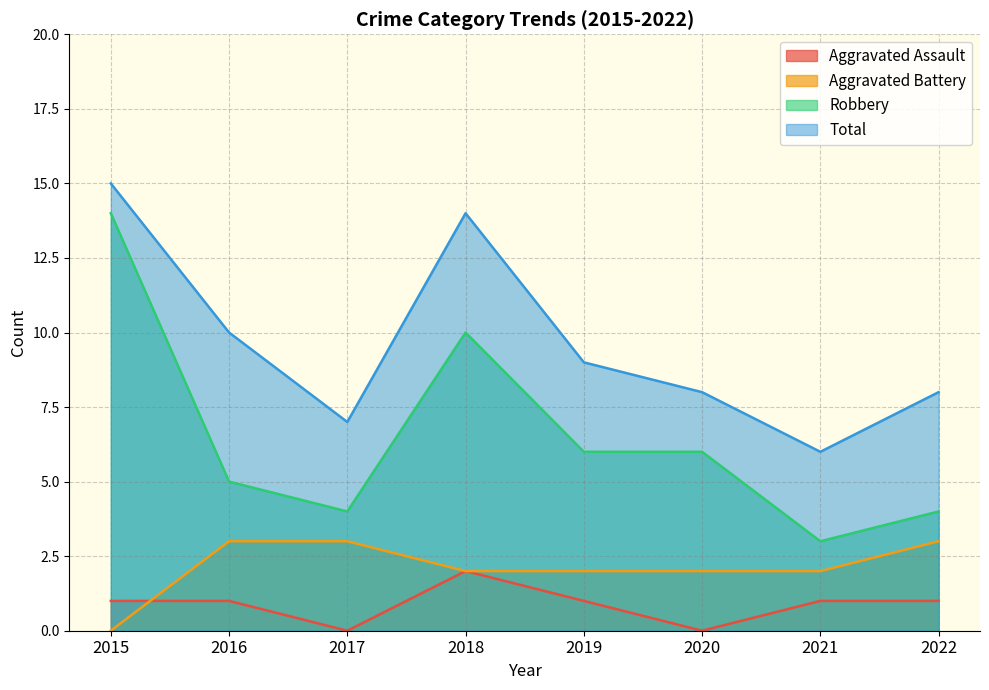

Is it true that Aggravated Battery equals 3 at 2017?

True